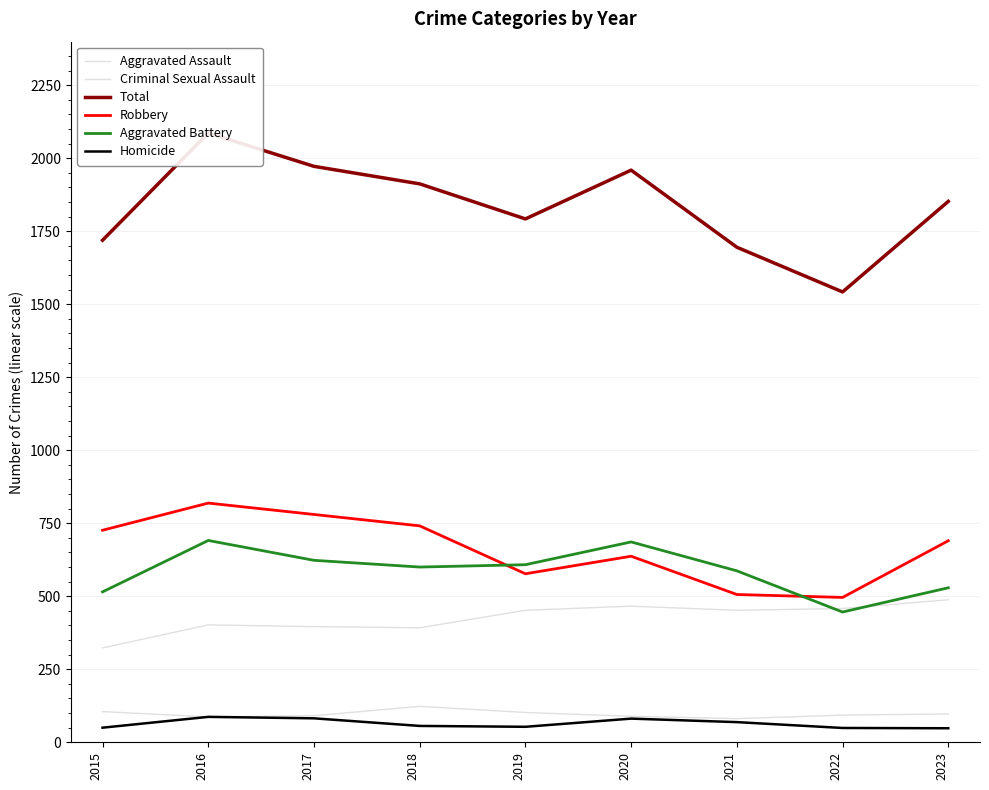

How many lines are shown in the chart?

6